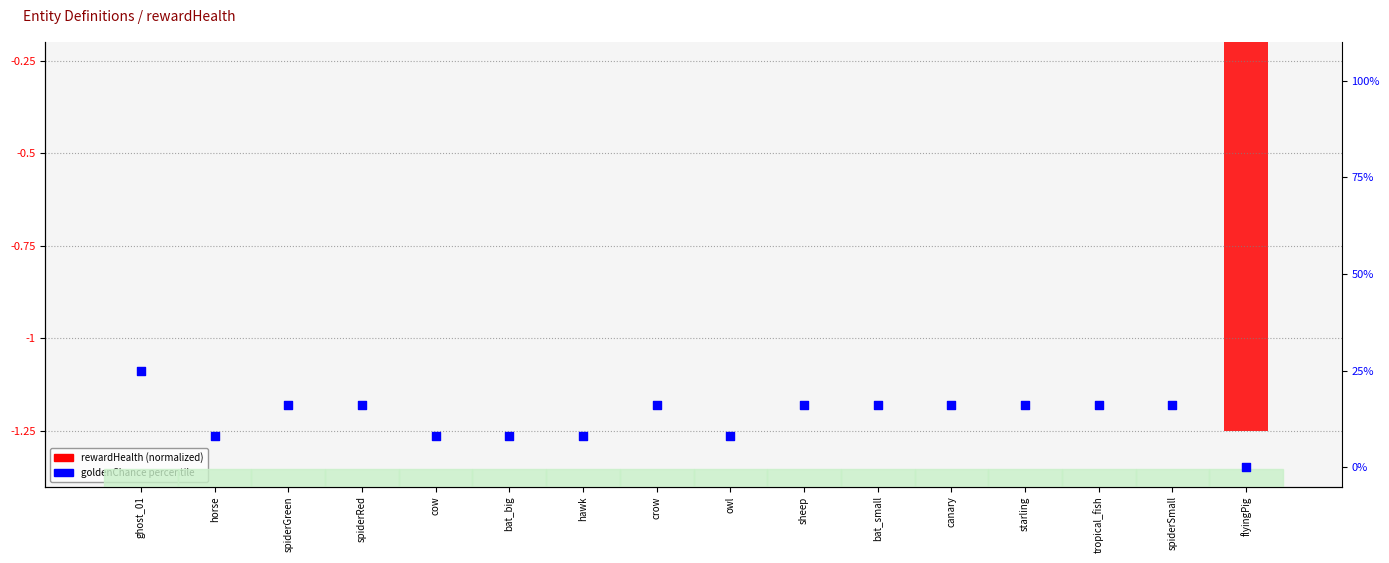

What is the total value across all series at horse?

7.8